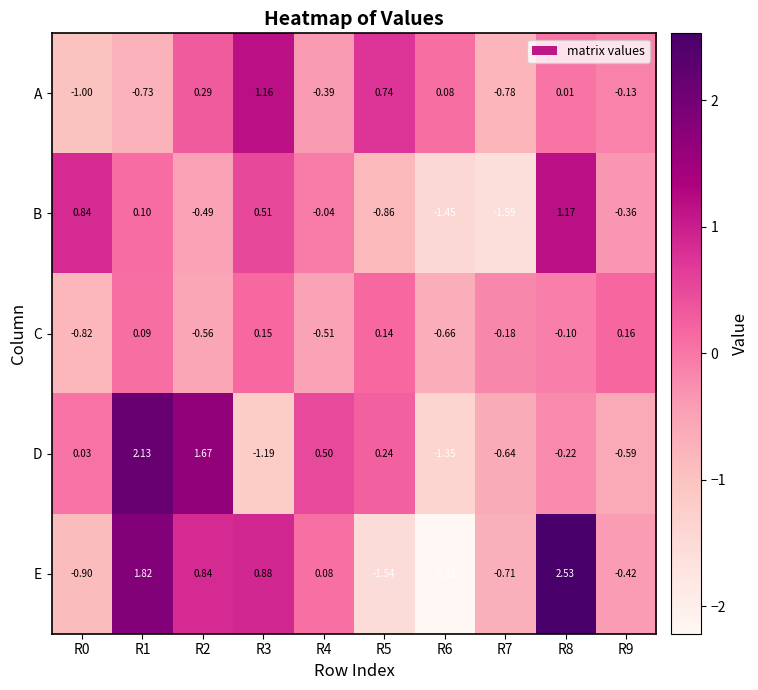

Rank the series at R3 from highest to lowest value.

A, E, B, C, D